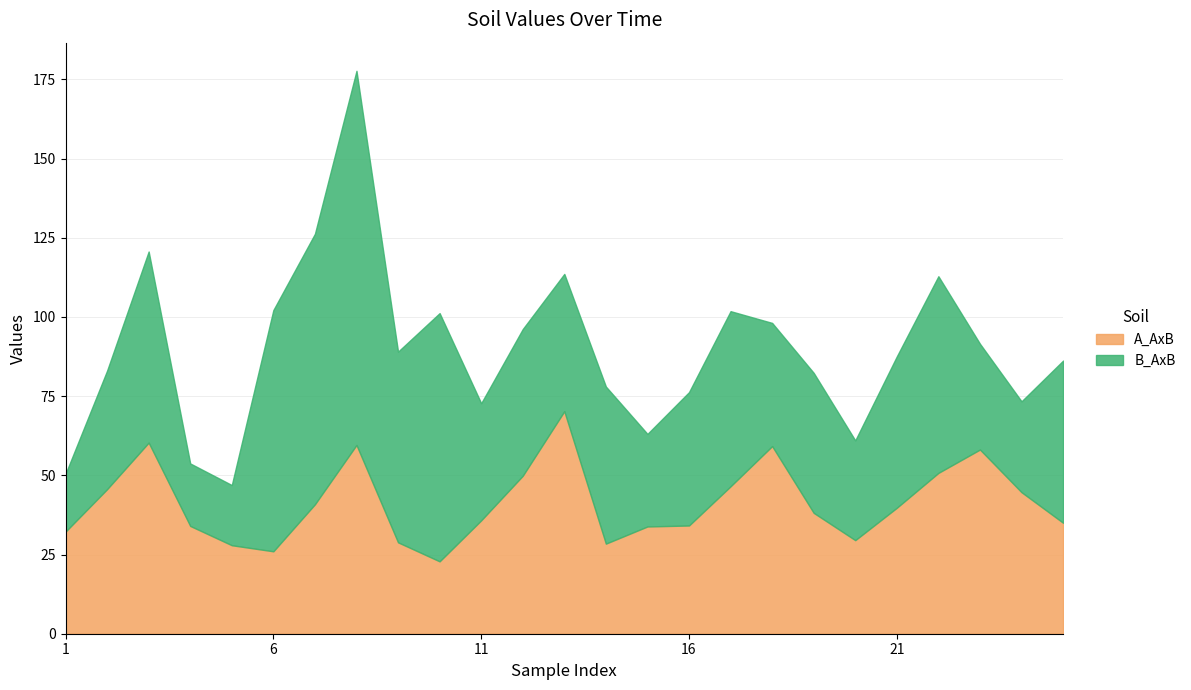

What is the value of the 13th point from the left?

70.2